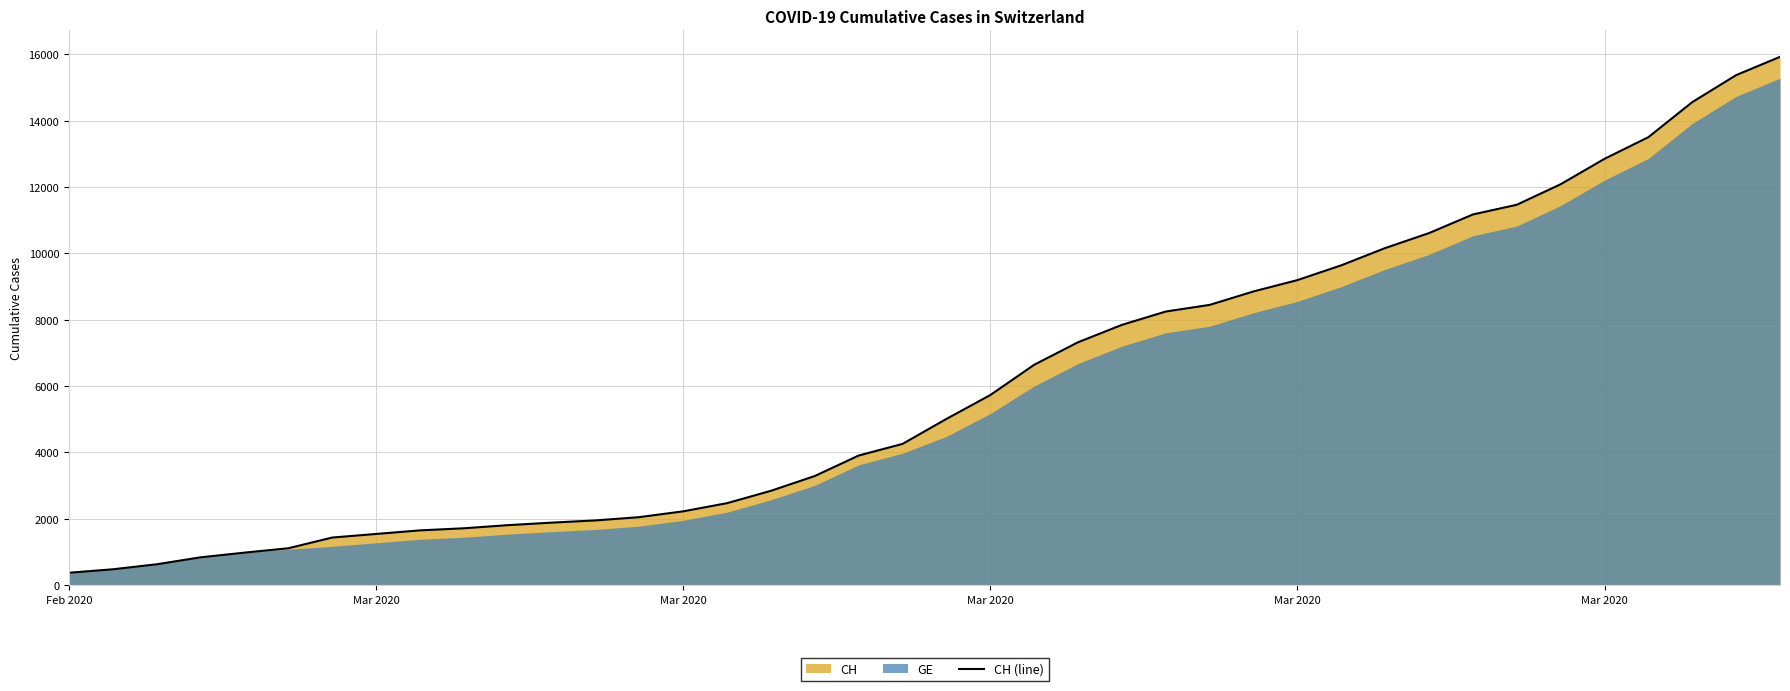

What is the average value?

6053